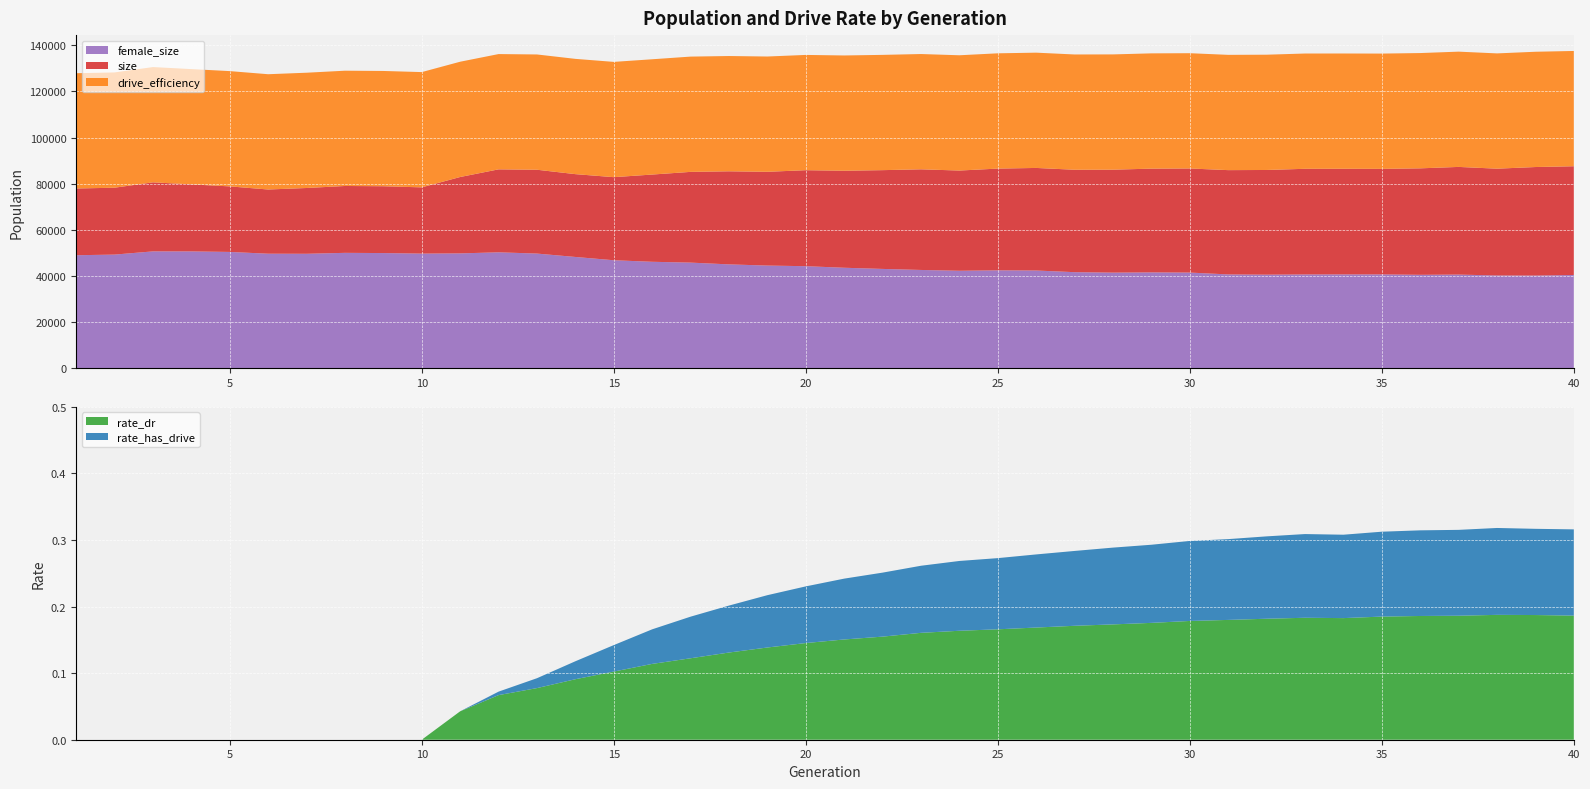

Reading right to left, list all the values displayed in this chart.

size: 40=87536.0	39=87194.0	38=86481.0	37=87242.0	36=86628.0	35=86399.0	34=86438.0	33=86426.0	32=85915.0	31=85850.0	30=86566.0	29=86496.0	28=86046.0	27=86014.0	26=86799.0	25=86517.0	24=85669.0	23=86206.0	22=85841.0	21=85584.0	20=85819.0	19=85128.0	18=85342.0	17=85092.0	16=83934.0	15=82798.0	14=84109.0	13=86020.0	12=86190.0	11=82870.0	10=78372.0	9=78861.0	8=78974.0	7=78100.0	6=77448.0	5=78798.0	4=79670.0	3=80553.0	2=78227.0	1=77882.0
female_size: 40=40375.0	39=40123.0	38=40157.0	37=40545.0	36=40444.0	35=40621.0	34=40625.0	33=40604.0	32=40509.0	31=40615.0	30=41414.0	29=41493.0	28=41394.0	27=41590.0	26=42307.0	25=42383.0	24=42197.0	23=42551.0	22=42999.0	21=43507.0	20=44185.0	19=44454.0	18=44969.0	17=45733.0	16=46094.0	15=46763.0	14=48186.0	13=49657.0	12=50202.0	11=49735.0	10=49640.0	9=49877.0	8=49970.0	7=49565.0	6=49599.0	5=50367.0	4=50594.0	3=50607.0	2=49213.0	1=48938.0
rate_has_drive: 40=0.3	39=0.3	38=0.3	37=0.3	36=0.3	35=0.3	34=0.3	33=0.3	32=0.3	31=0.3	30=0.3	29=0.3	28=0.3	27=0.3	26=0.3	25=0.3	24=0.3	23=0.3	22=0.3	21=0.2	20=0.2	19=0.2	18=0.2	17=0.2	16=0.2	15=0.1	14=0.1	13=0.1	12=0.1	11=0.0	10=0.0	9=0.0	8=0.0	7=0.0	6=0.0	5=0.0	4=0.0	3=0.0	2=0.0	1=0.0
rate_dr: 40=0.2	39=0.2	38=0.2	37=0.2	36=0.2	35=0.2	34=0.2	33=0.2	32=0.2	31=0.2	30=0.2	29=0.2	28=0.2	27=0.2	26=0.2	25=0.2	24=0.2	23=0.2	22=0.2	21=0.2	20=0.1	19=0.1	18=0.1	17=0.1	16=0.1	15=0.1	14=0.1	13=0.1	12=0.1	11=0.0	10=0.0	9=0.0	8=0.0	7=0.0	6=0.0	5=0.0	4=0.0	3=0.0	2=0.0	1=0.0
drive_efficiency: 40=0.5	39=0.5	38=0.5	37=0.5	36=0.5	35=0.5	34=0.5	33=0.5	32=0.5	31=0.5	30=0.5	29=0.5	28=0.5	27=0.5	26=0.5	25=0.5	24=0.5	23=0.5	22=0.5	21=0.5	20=0.5	19=0.5	18=0.5	17=0.5	16=0.5	15=0.5	14=0.5	13=0.5	12=0.5	11=0.5	10=0.5	9=0.5	8=0.5	7=0.5	6=0.5	5=0.5	4=0.5	3=0.5	2=0.5	1=0.5